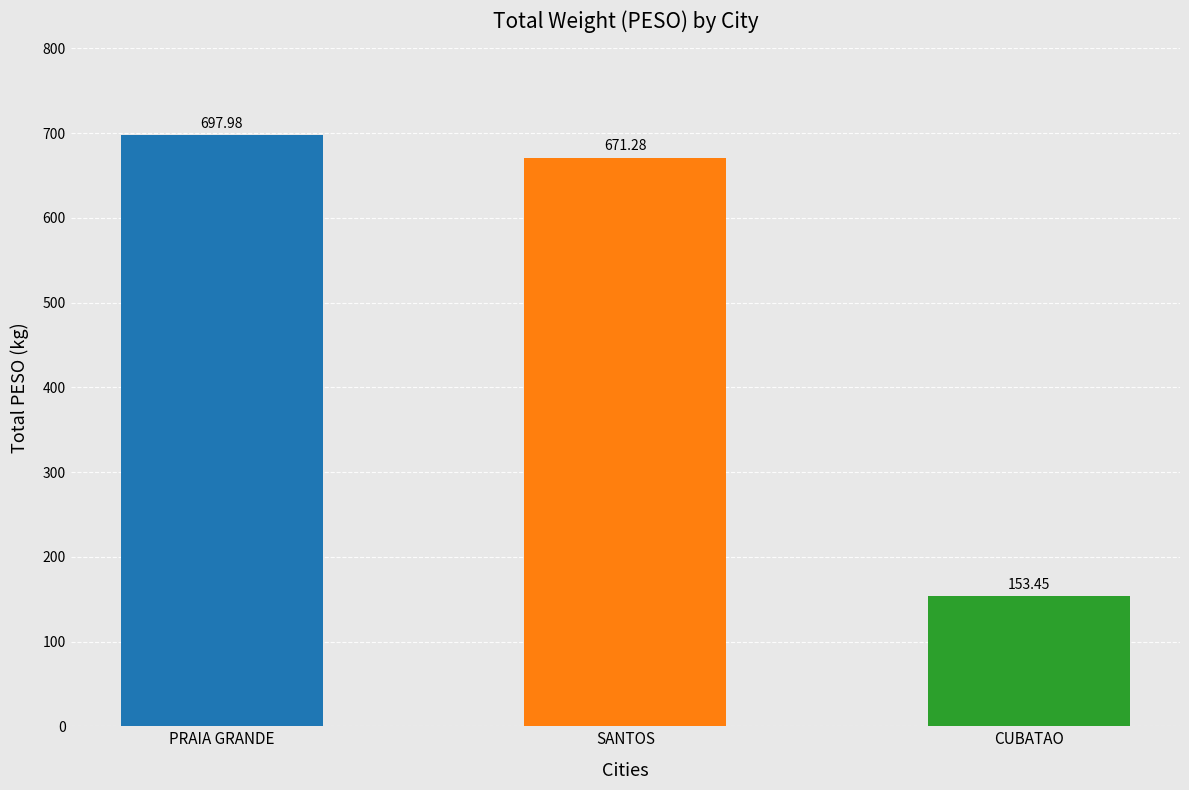

Is it true that the value at SANTOS is 671.3?

True